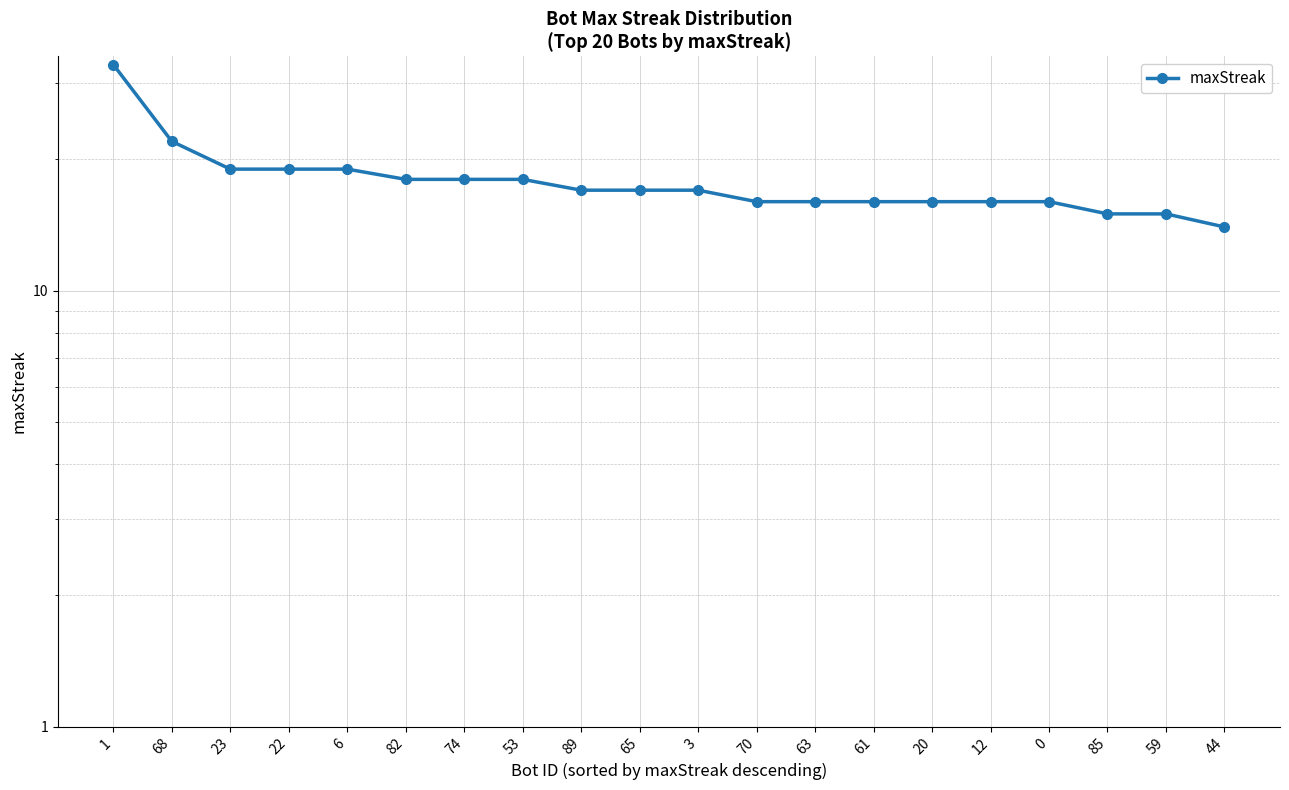

How many categories are shown in the chart?

20